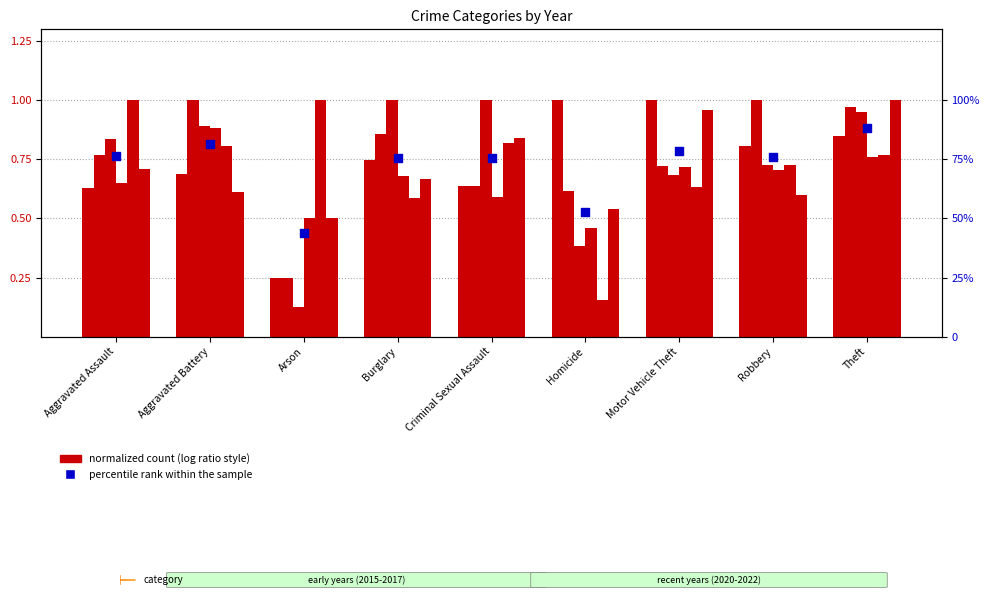

What is the ratio of the value at Motor Vehicle Theft to the value at Arson?

1.8